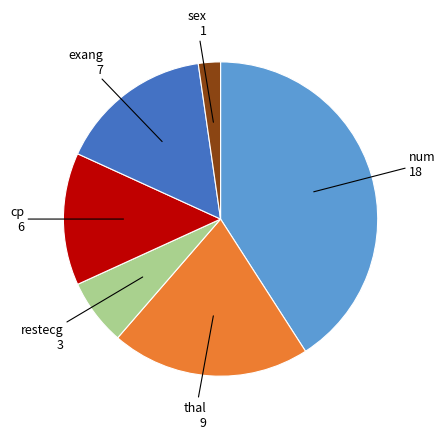

Is the sum of sex and num greater than half?

No